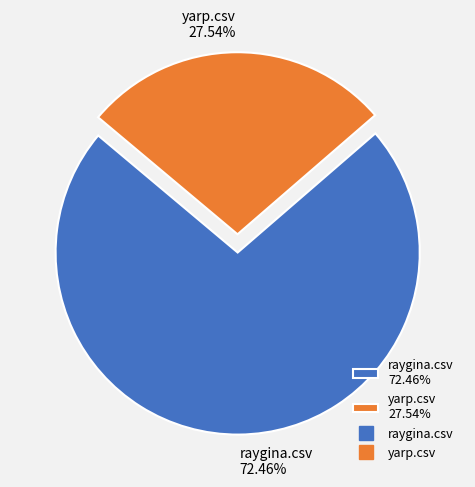

To the nearest percent, what is the difference between the raygina.csv and yarp.csv slice percentages?

45%